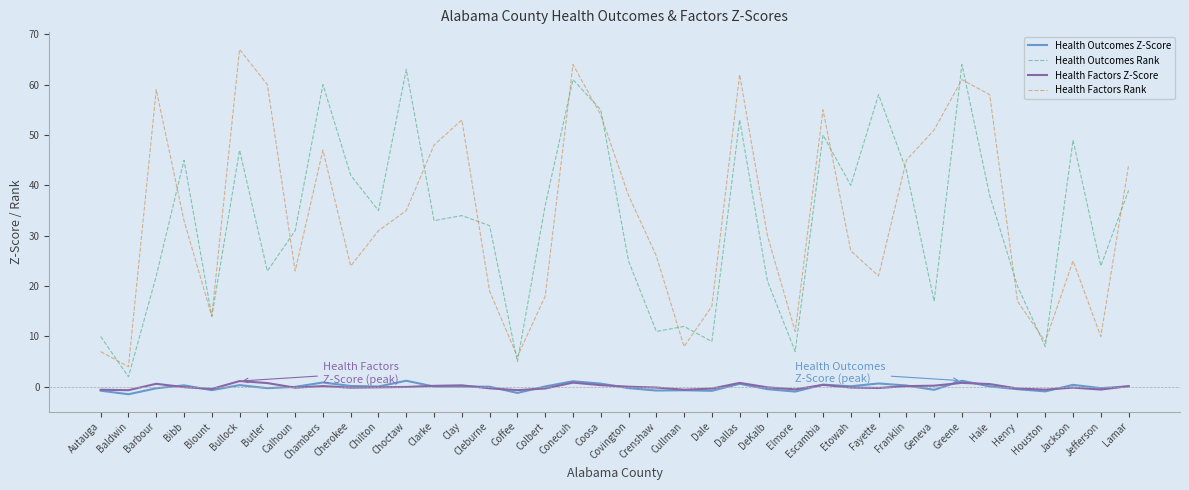

Which series has the largest total across all categories?

Health Factors Rank